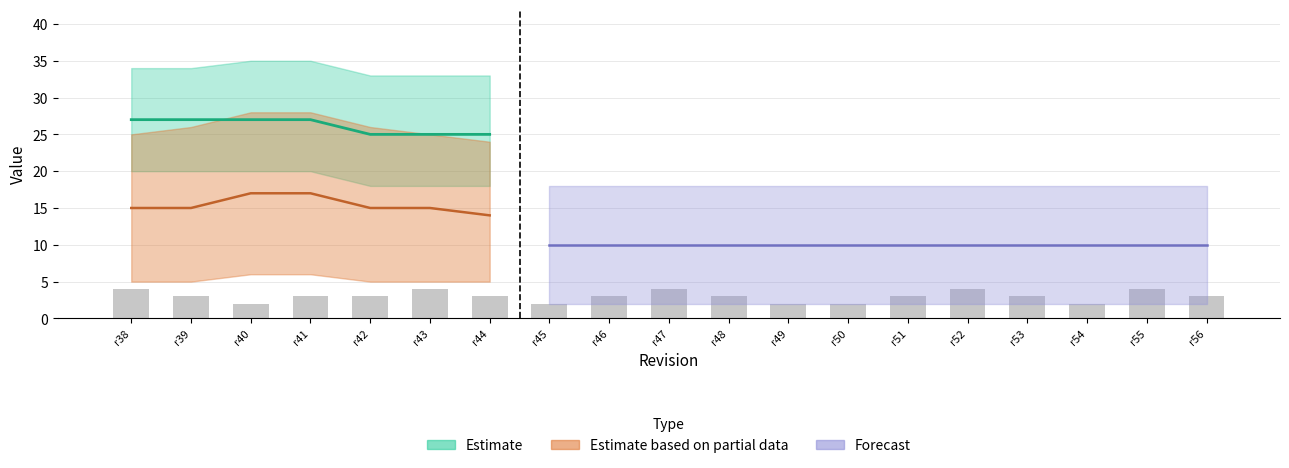

Which category has the lowest value across all series?

r40